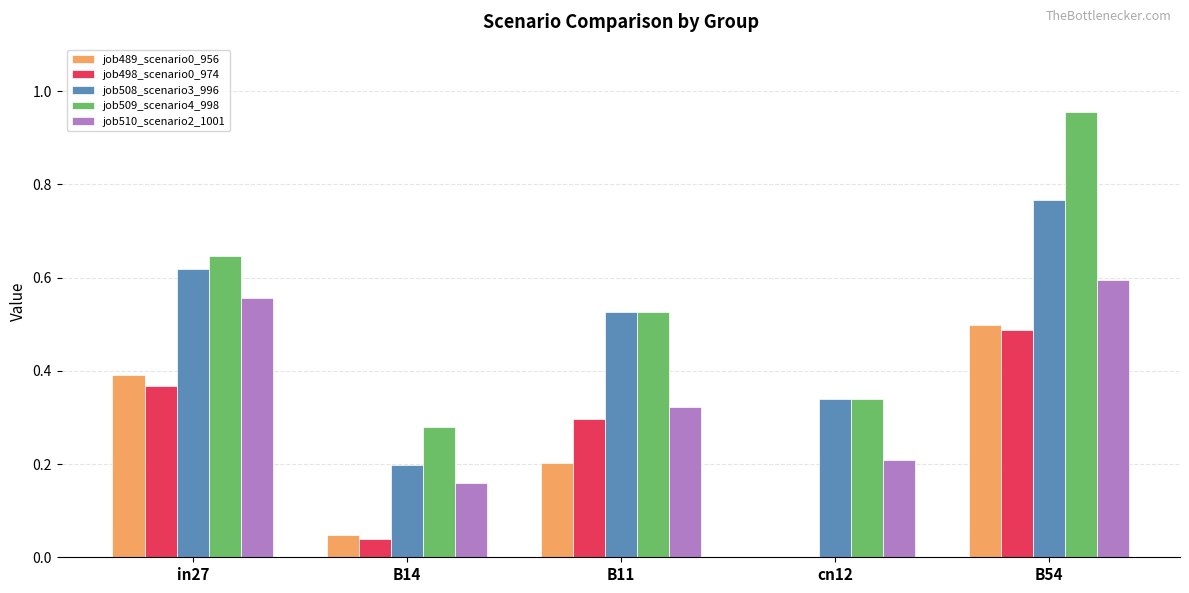

Which category has the highest value across all series?

B54